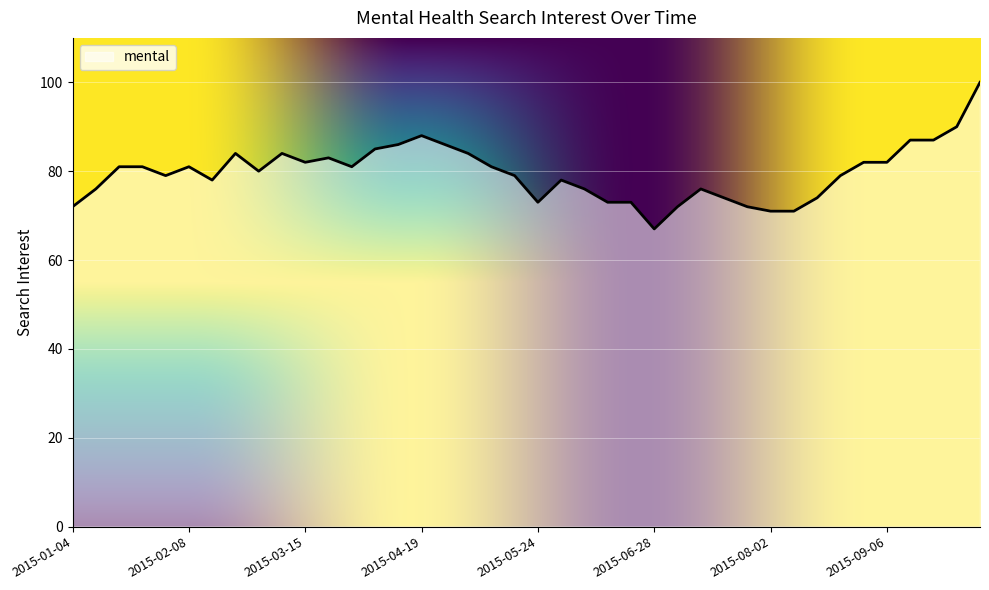

What is the smallest value displayed?

67